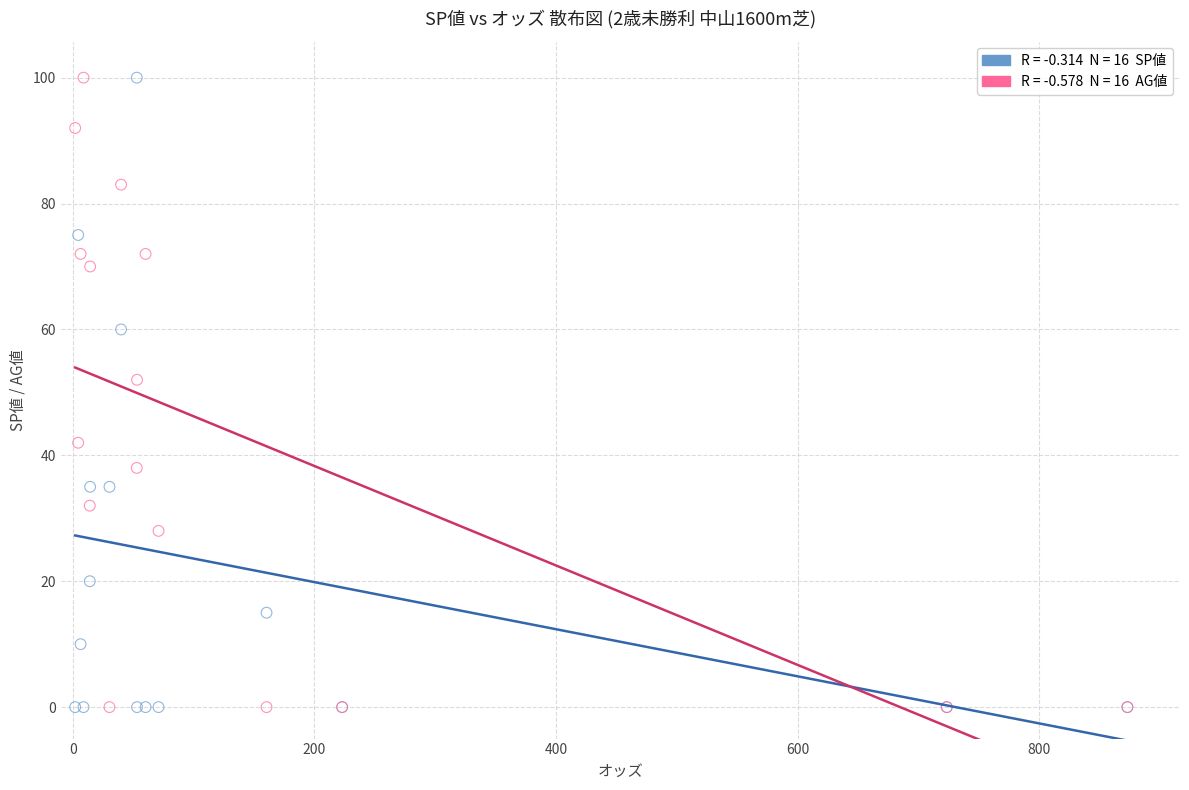

Across all series, what Y value is closest to 50?

52